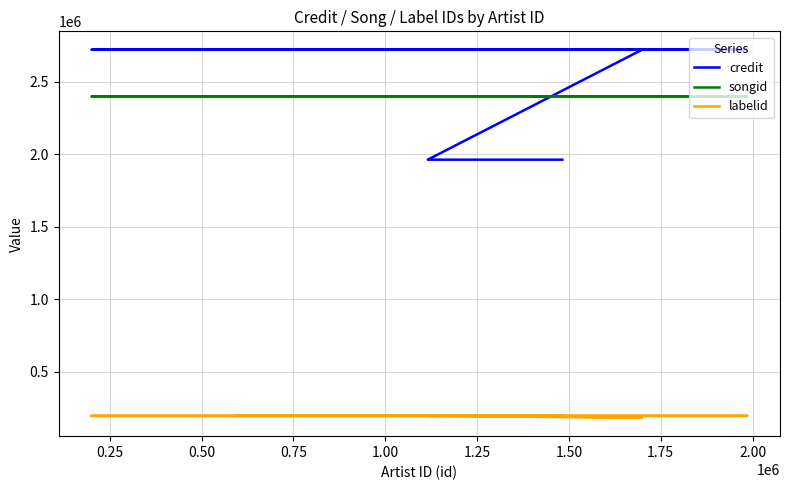

How many categories are shown in the chart?

15